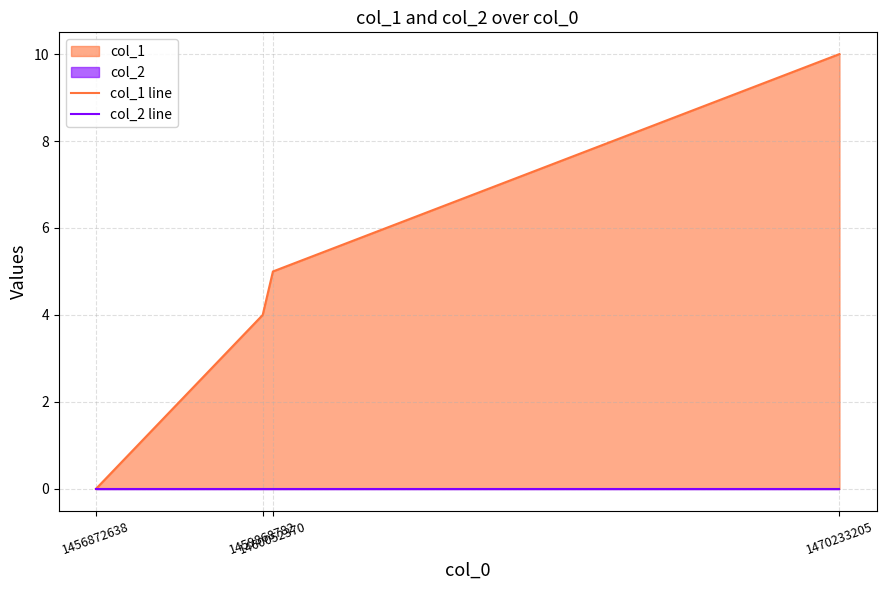

True or false: col_2 line and col_1 line cross at least once.

False